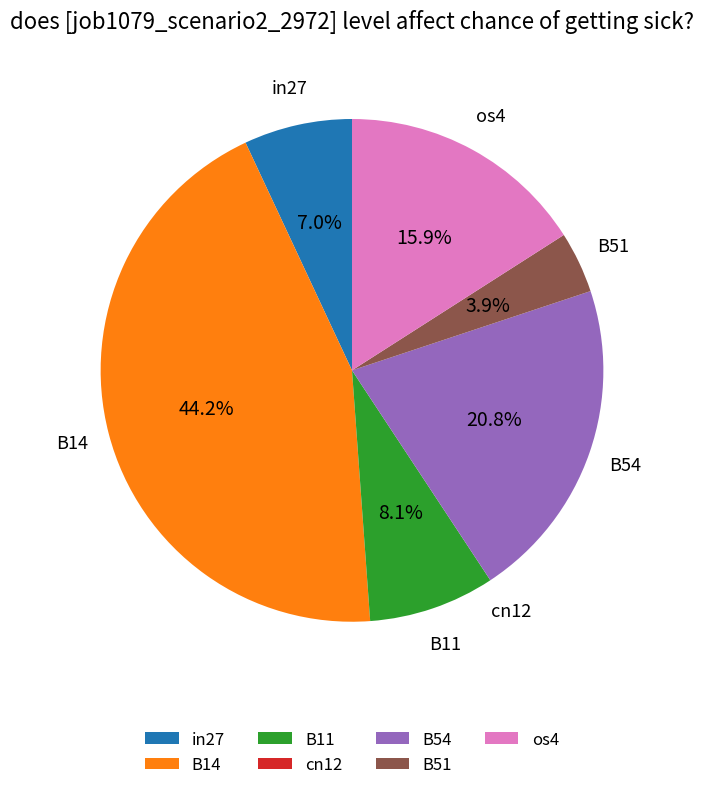

Which slice is the largest?

B14